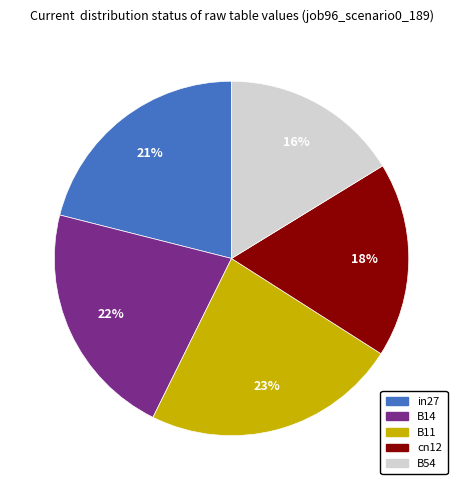

To the nearest percent, what percentage of the pie is B14?

22%